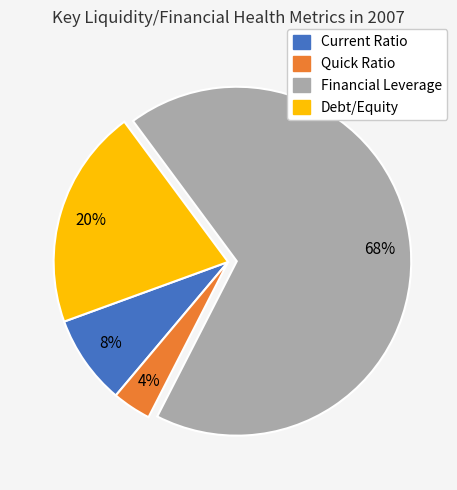

Rank the categories by value from highest to lowest.

Financial Leverage, Debt/Equity, Current Ratio, Quick Ratio